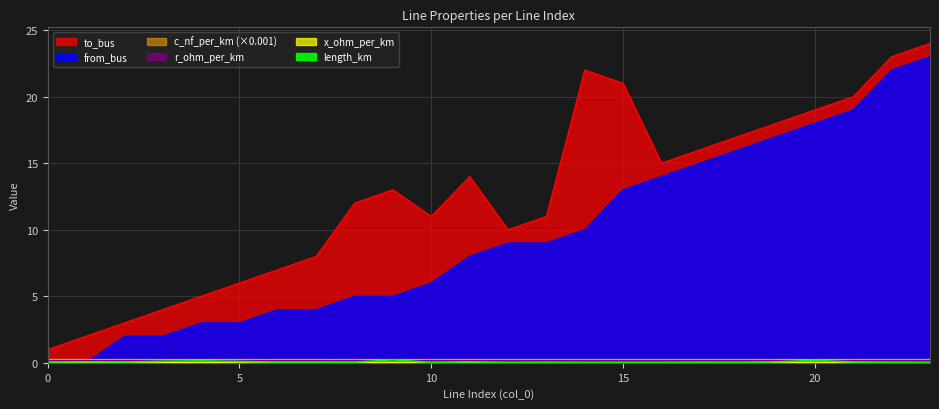

What is the value of the from_bus point at the 23rd from the left?

22.0